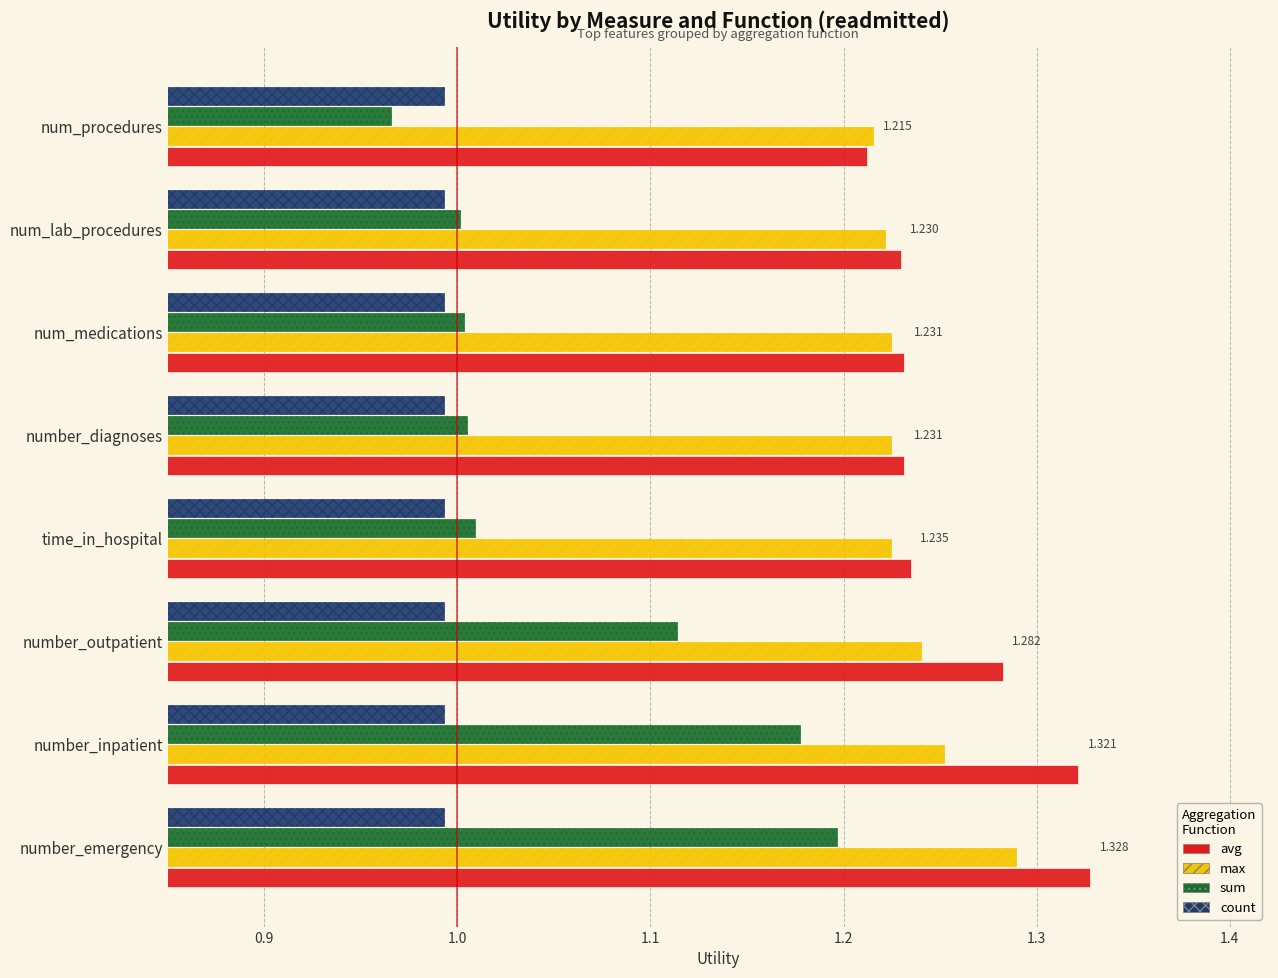

Rank the series by their maximum value, from highest to lowest.

avg, max, sum, count